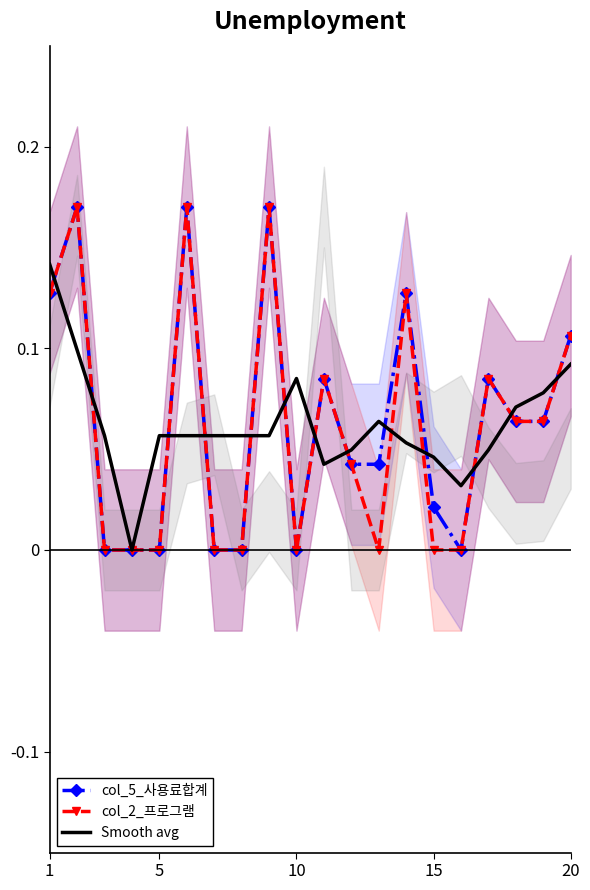

True or false: col_2_프로그램 has a value of 0.0 at 15.

True